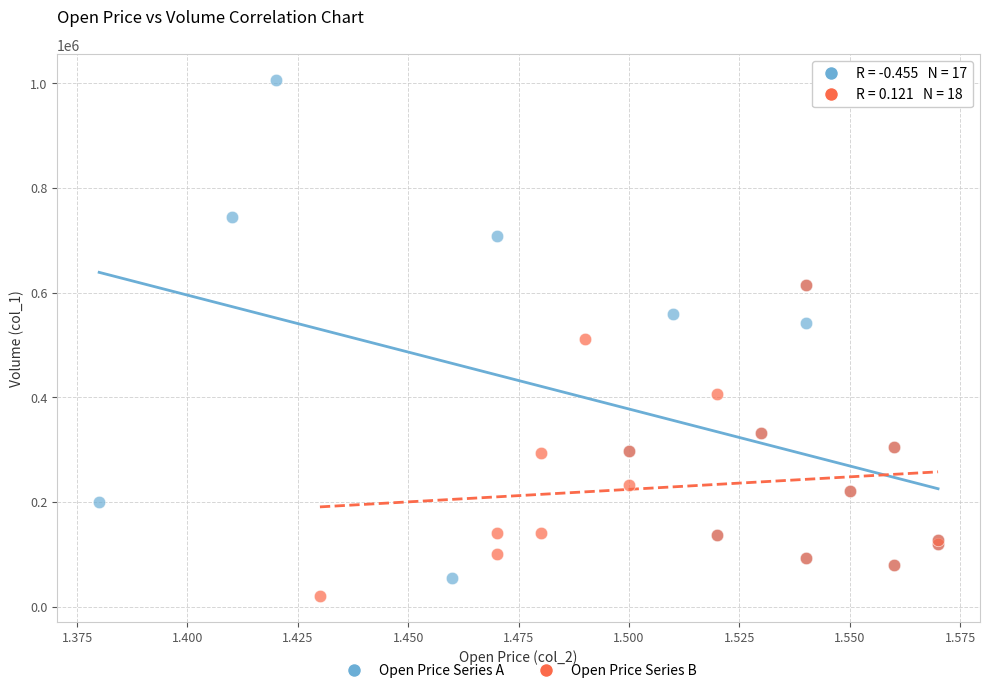

Which series reaches the maximum Y coordinate?

Open Price Series A